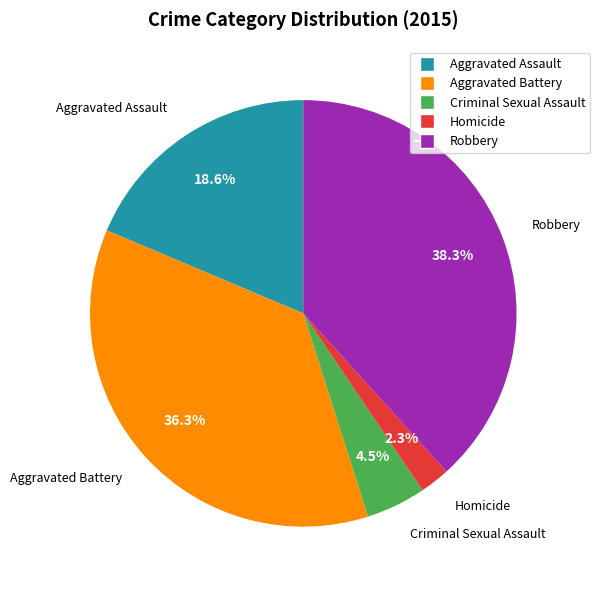

What is the ratio of the value at Aggravated Assault to the value at Criminal Sexual Assault?

4.1